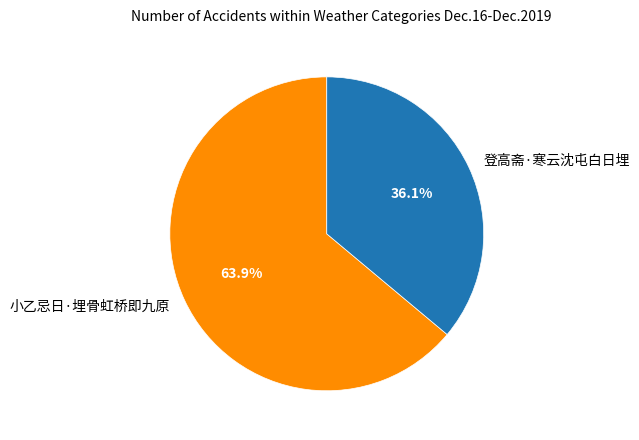

To the nearest percent, what is the difference between the 小乙忌日·埋骨虹桥即九原 and 登高斋·寒云沈屯白日埋 slice percentages?

28%